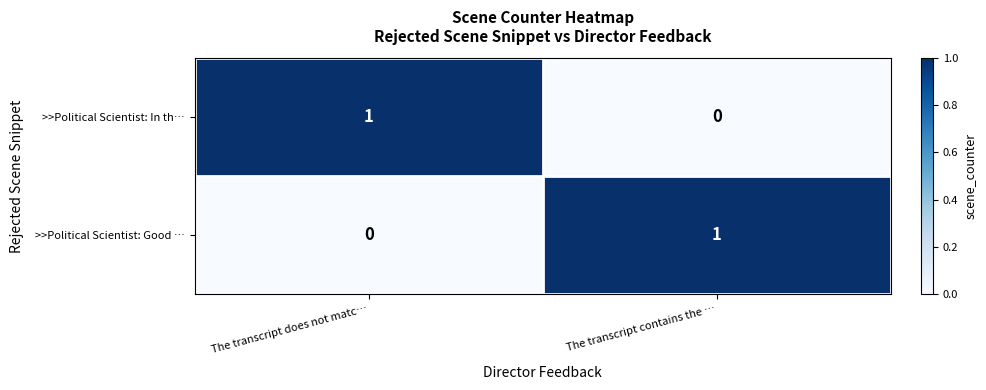

Reading left to right, what are all the values shown in this chart?

>>Political Scientist: In th…: 1	0
>>Political Scientist: Good …: 0	1